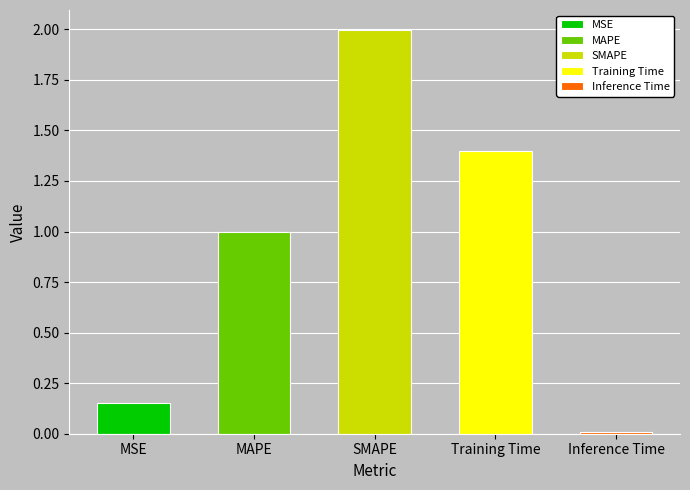

Reading left to right, extract all data points from this chart.

MSE=0.2	MAPE=1.0	SMAPE=2.0	Training Time=1.4	Inference Time=0.0